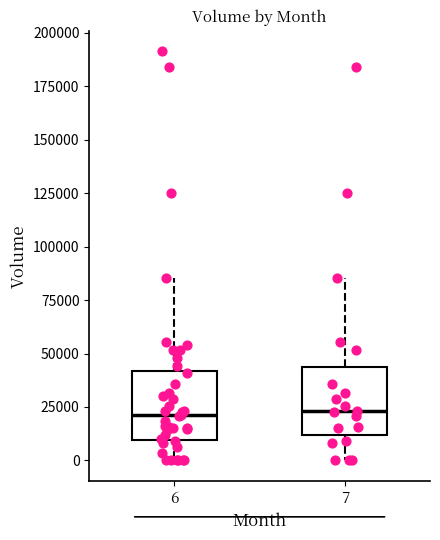

Where does the upper whisker of the box at x = 7 end on the y-axis? The values are not printed on the chart, so give them approximately, as read against the axis.

85000